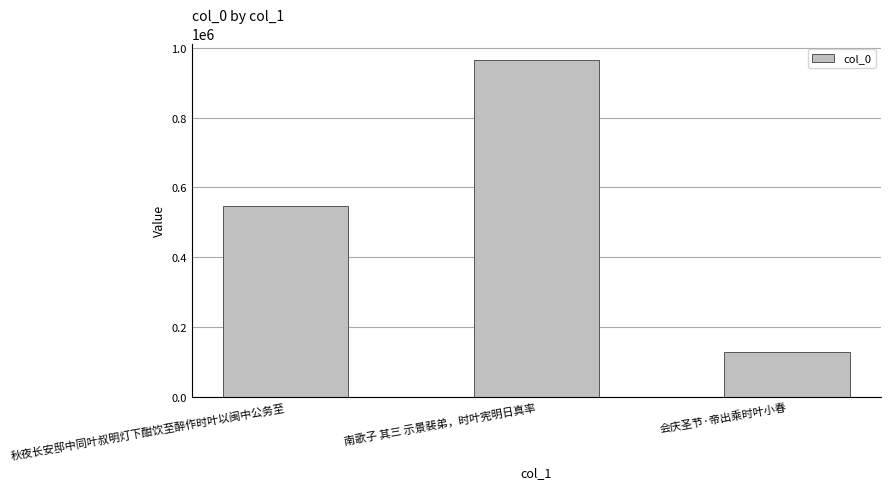

Is it true that the value at 秋夜长安邸中同叶叔明灯下酣饮至醉作时叶以闽中公务至 is 211637?

False